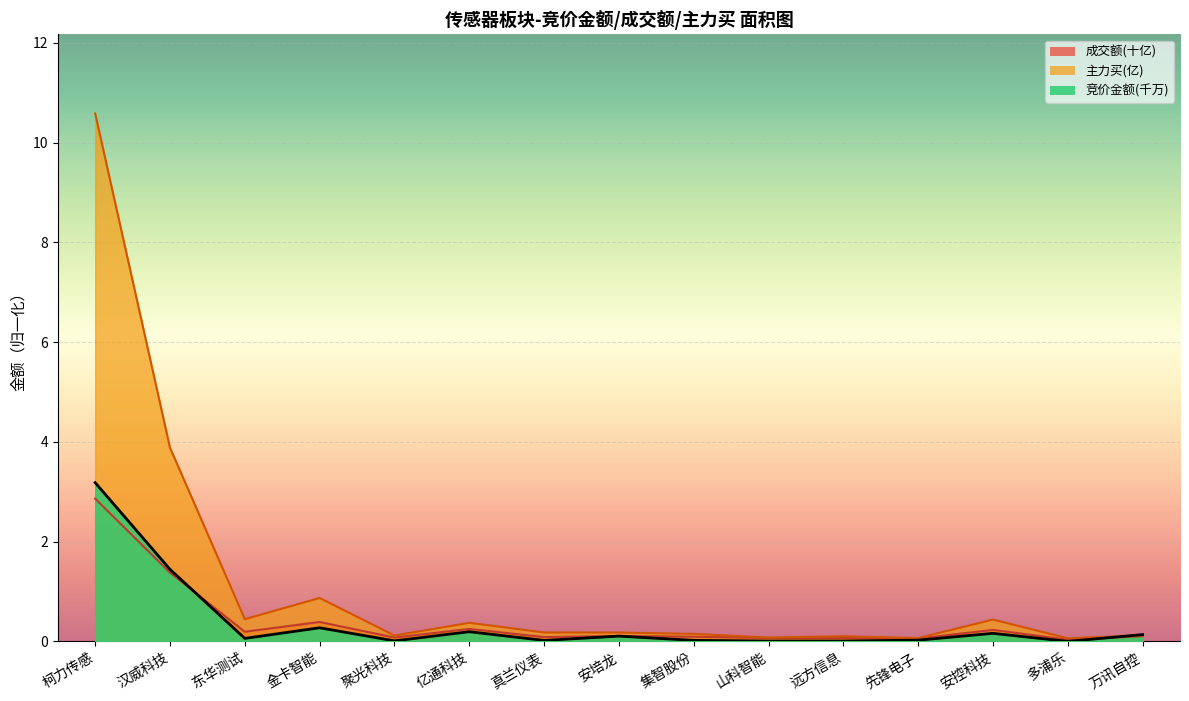

In 成交额, how many points are higher than both neighbors (excluding endpoints)?

5